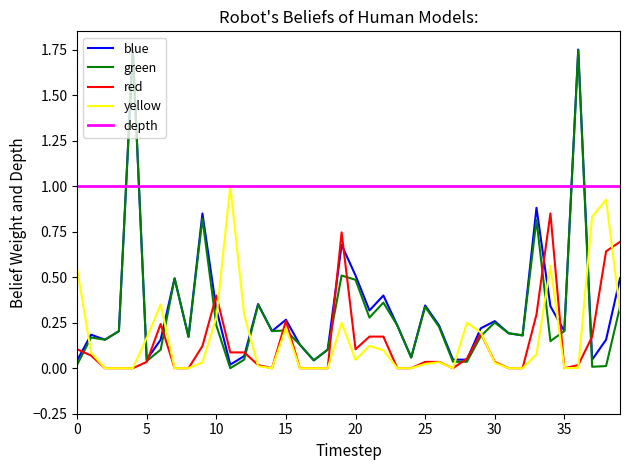

True or false: blue has more than 2 points higher than both neighbors.

True